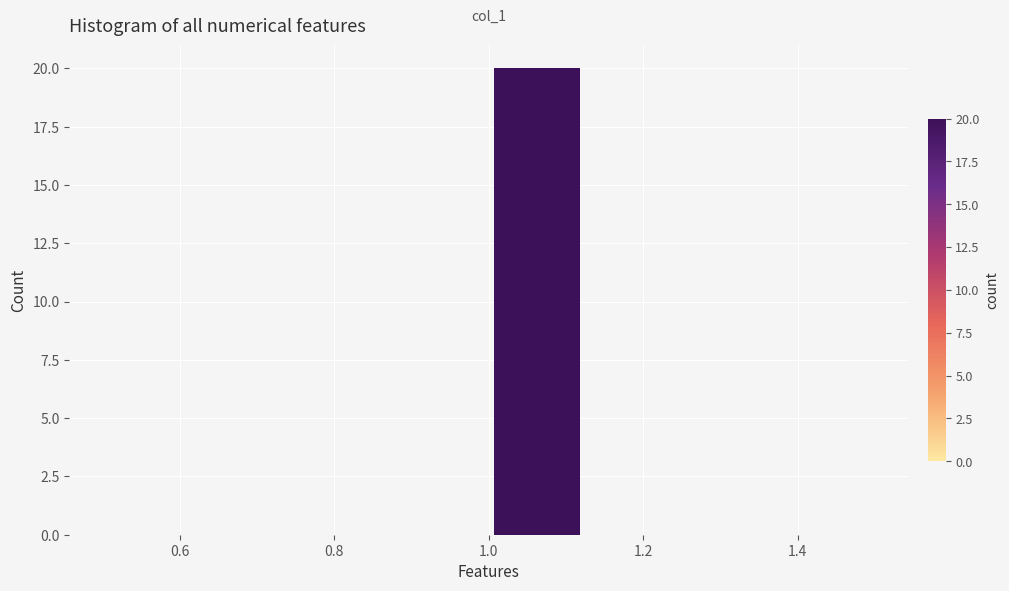

Which range on the x-axis has the tallest bar?

1.000 to 1.125